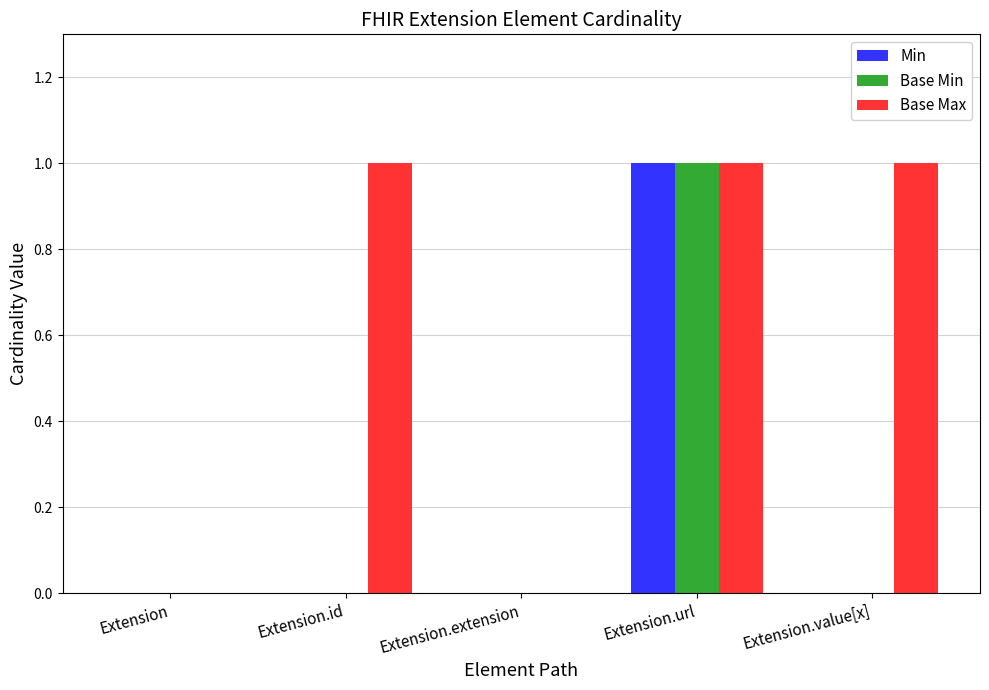

Which series has the largest total across all categories?

Base Max